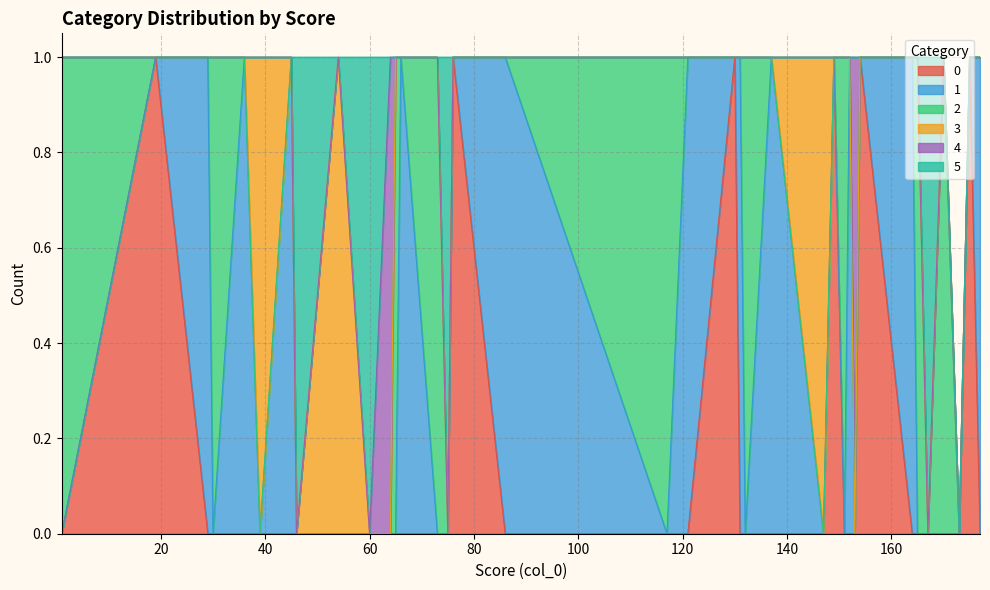

Does the chart have visible grid lines?

Yes